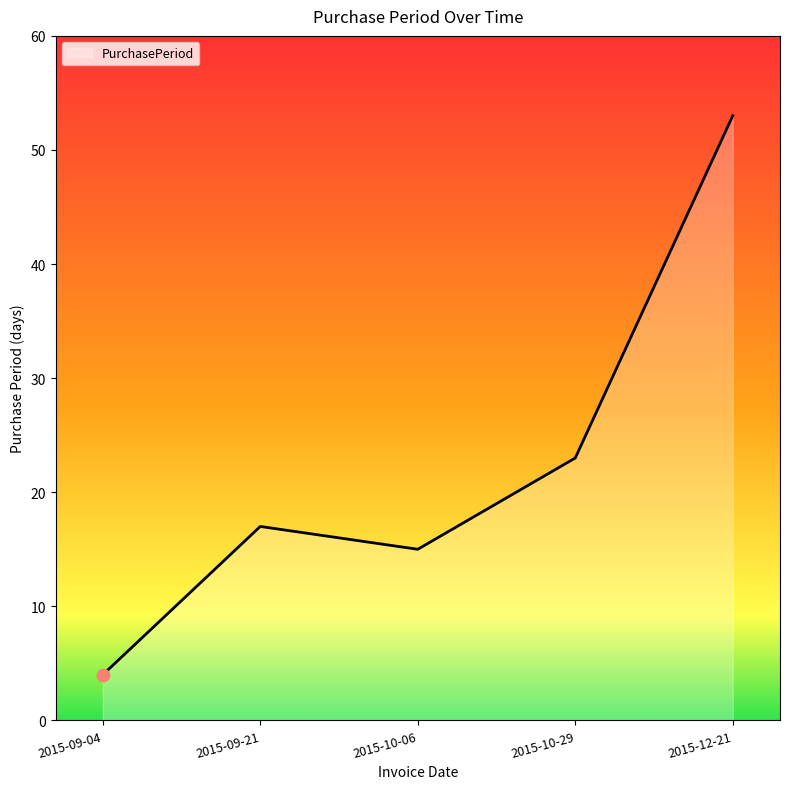

Between 2015-09-04 and 2015-10-29, which is larger?

2015-10-29